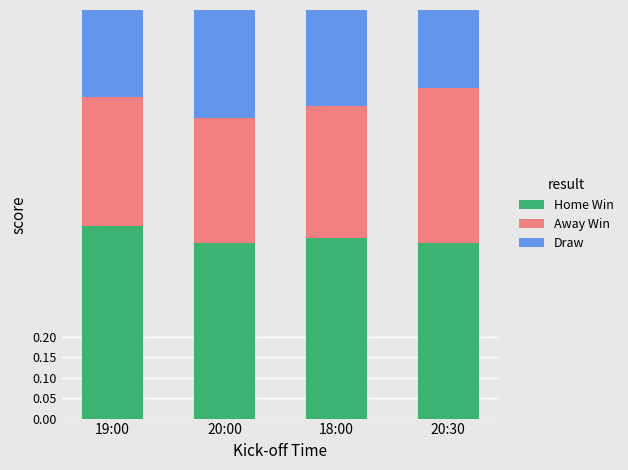

What is the total value across all series at 20:00?

1.0